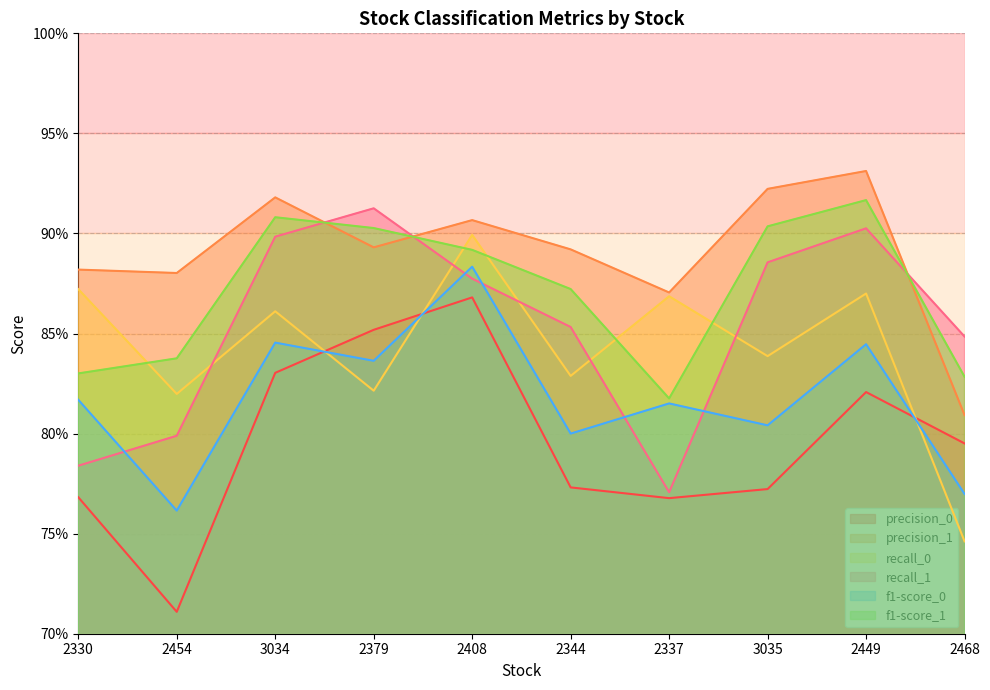

What is the difference between the f1-score_0 values at 3034 and 2454?

0.1